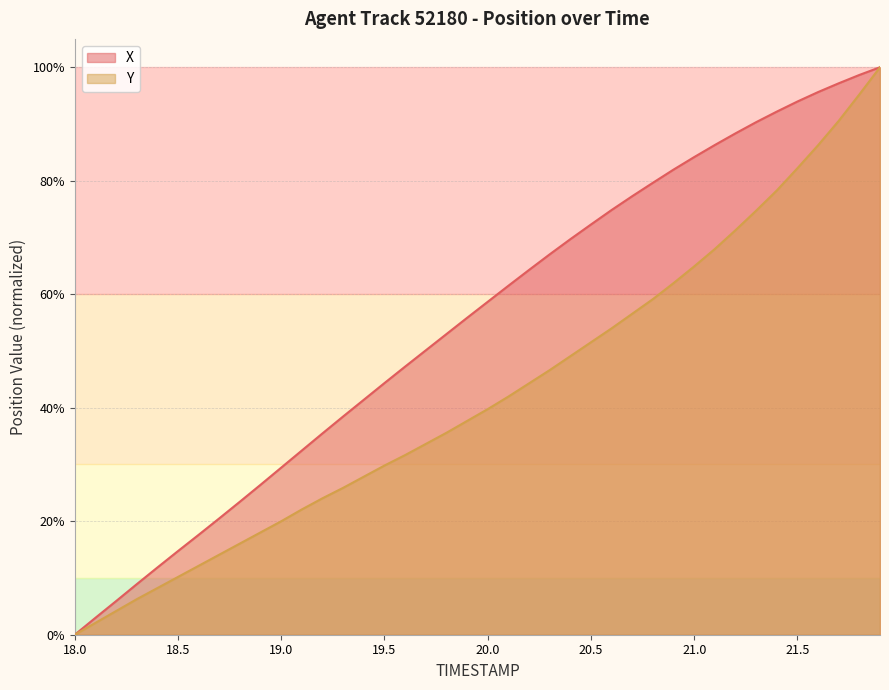

At which category is the sum across all series the highest?

21.9